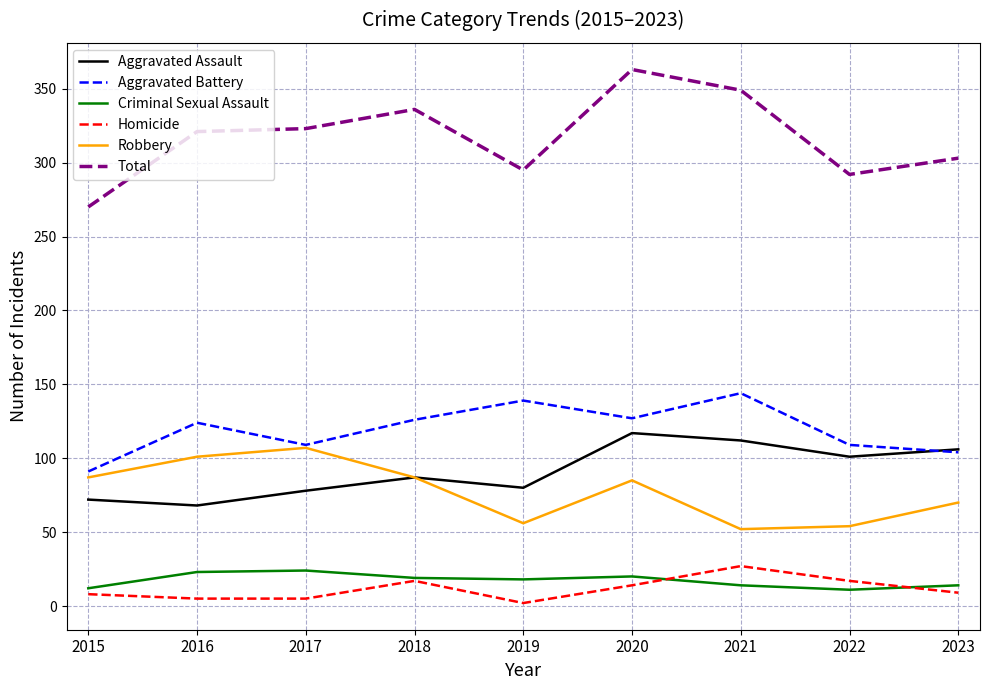

What value does the Aggravated Battery series have at 2015?

91